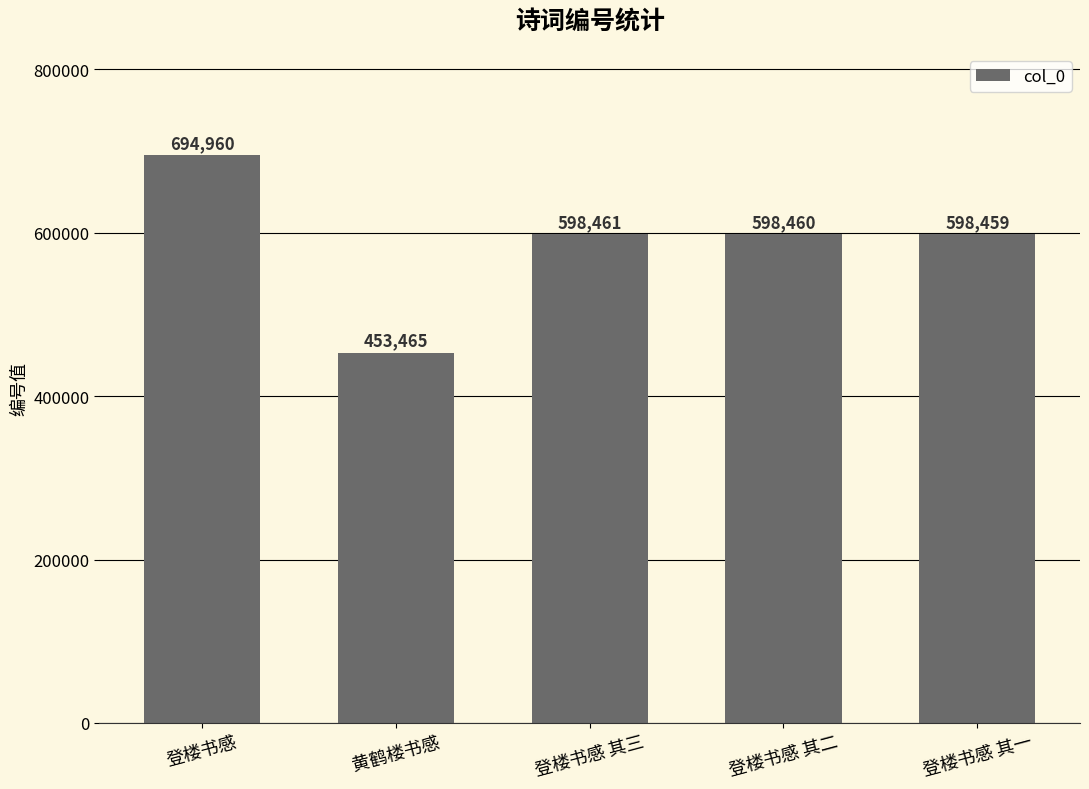

List the labels in order of value, largest first.

登楼书感, 登楼书感 其三, 登楼书感 其二, 登楼书感 其一, 黄鹤楼书感